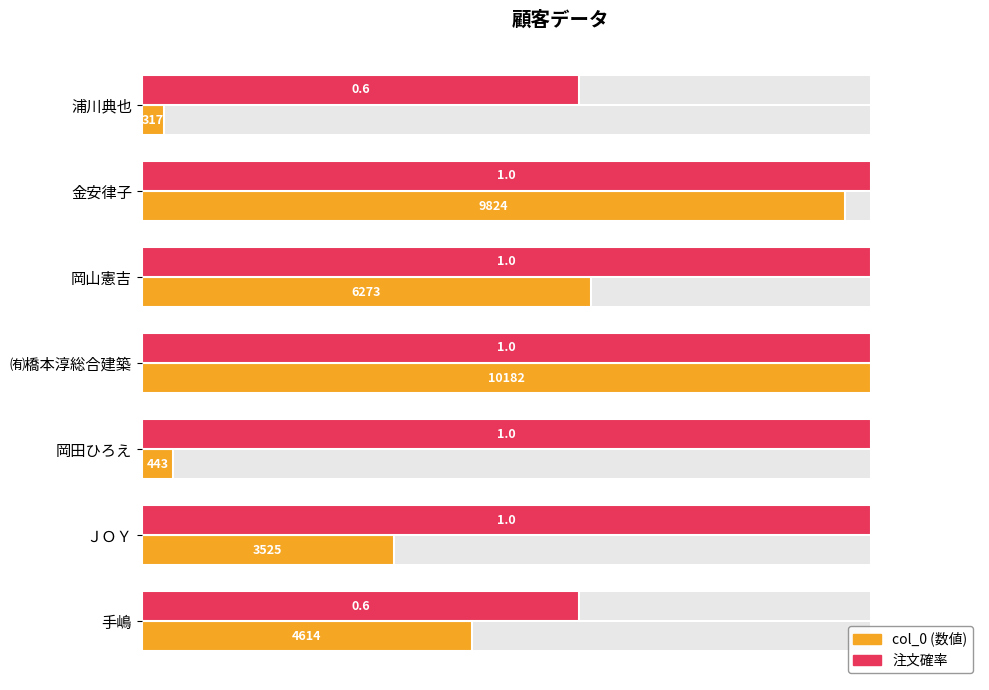

List the series in order of their overall mean, lowest first.

col_0, 注文確率